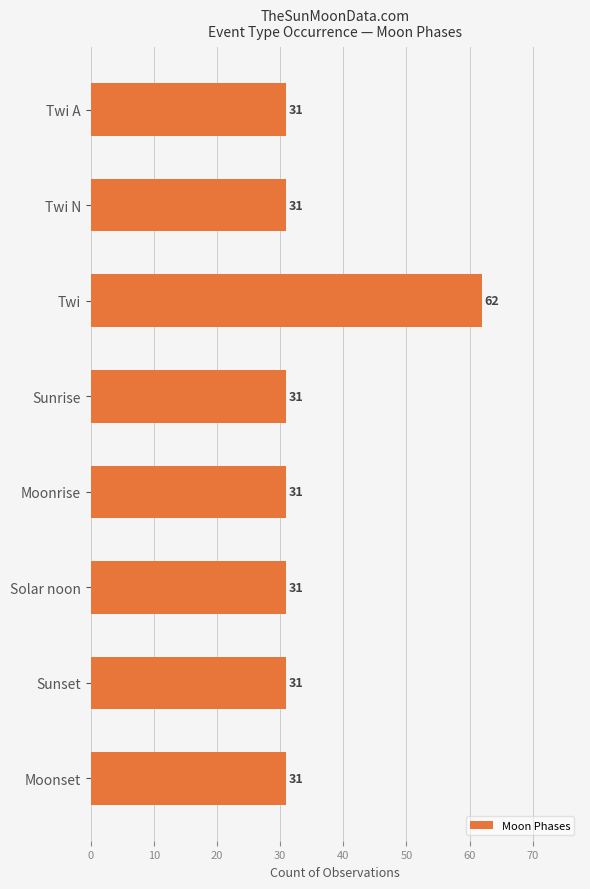

What is the value of the 3rd bar from the top?

62